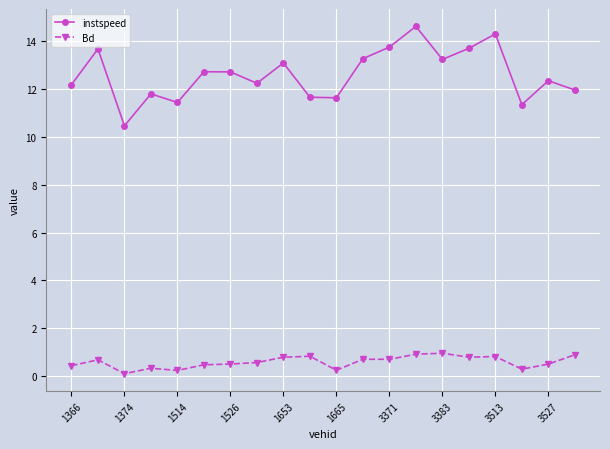

In instspeed, how many points are lower than both neighbors (excluding endpoints)?

6